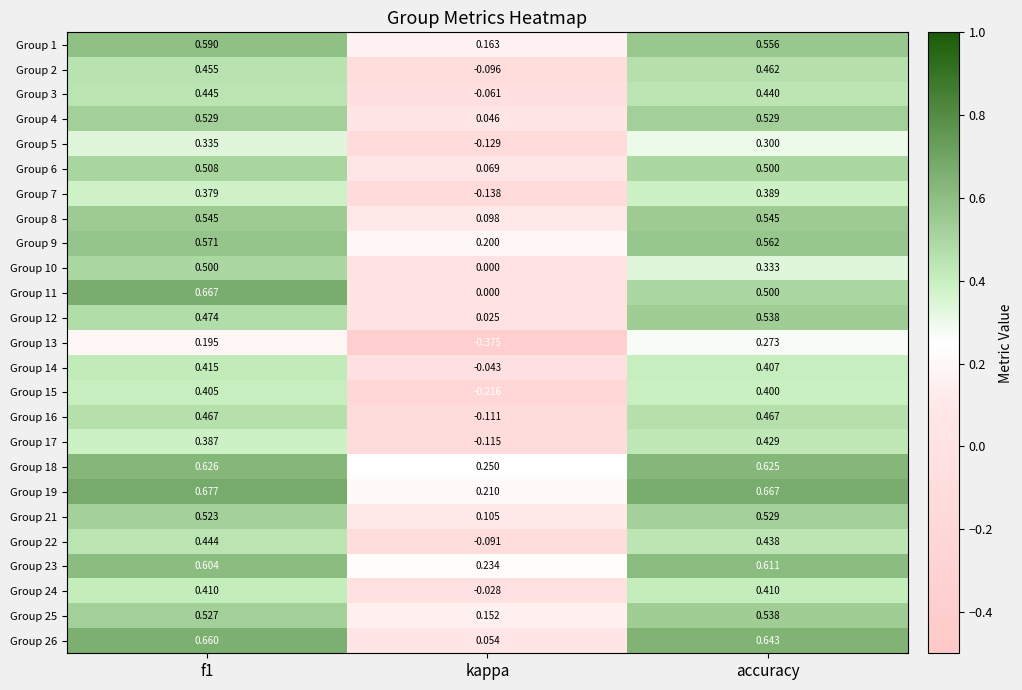

Which category has the lowest value in the Group 4 series?

kappa